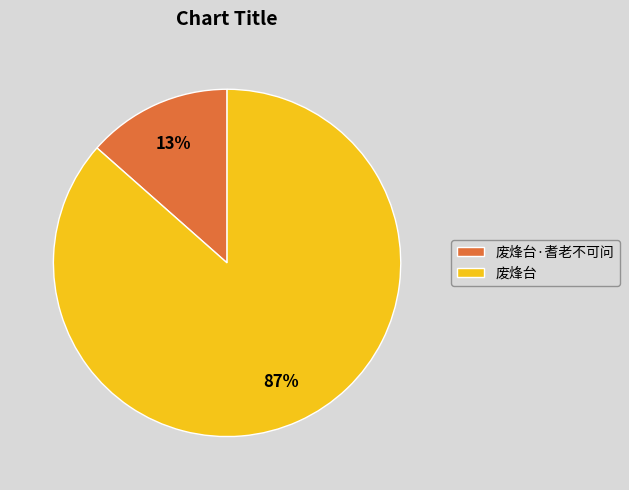

Count the number of slices in the pie.

2